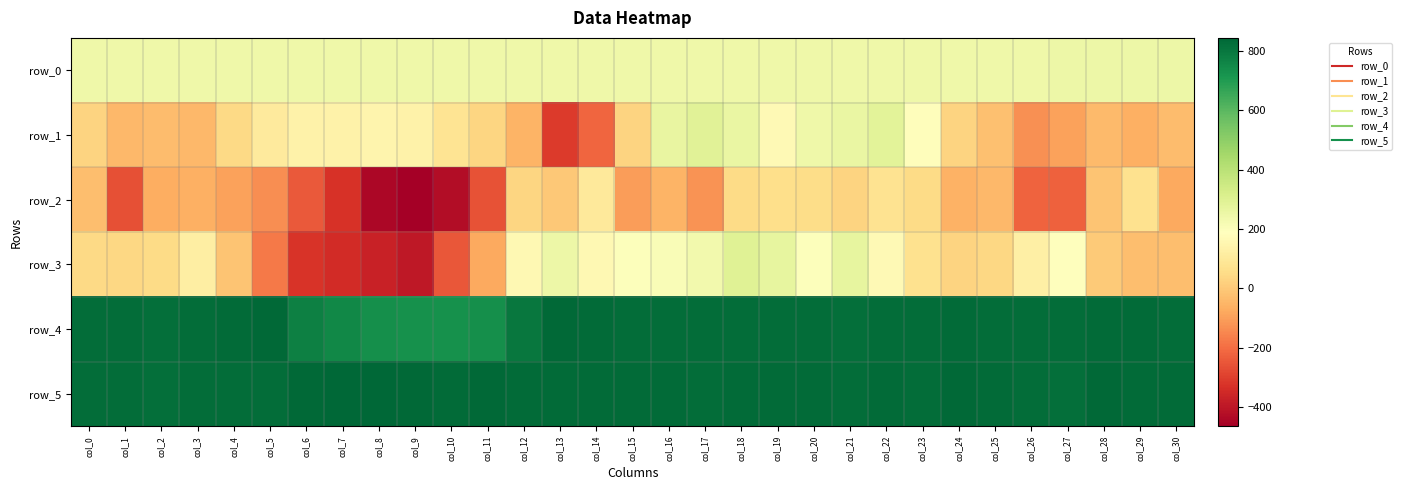

What is the minimum value shown in the chart?

-465.0